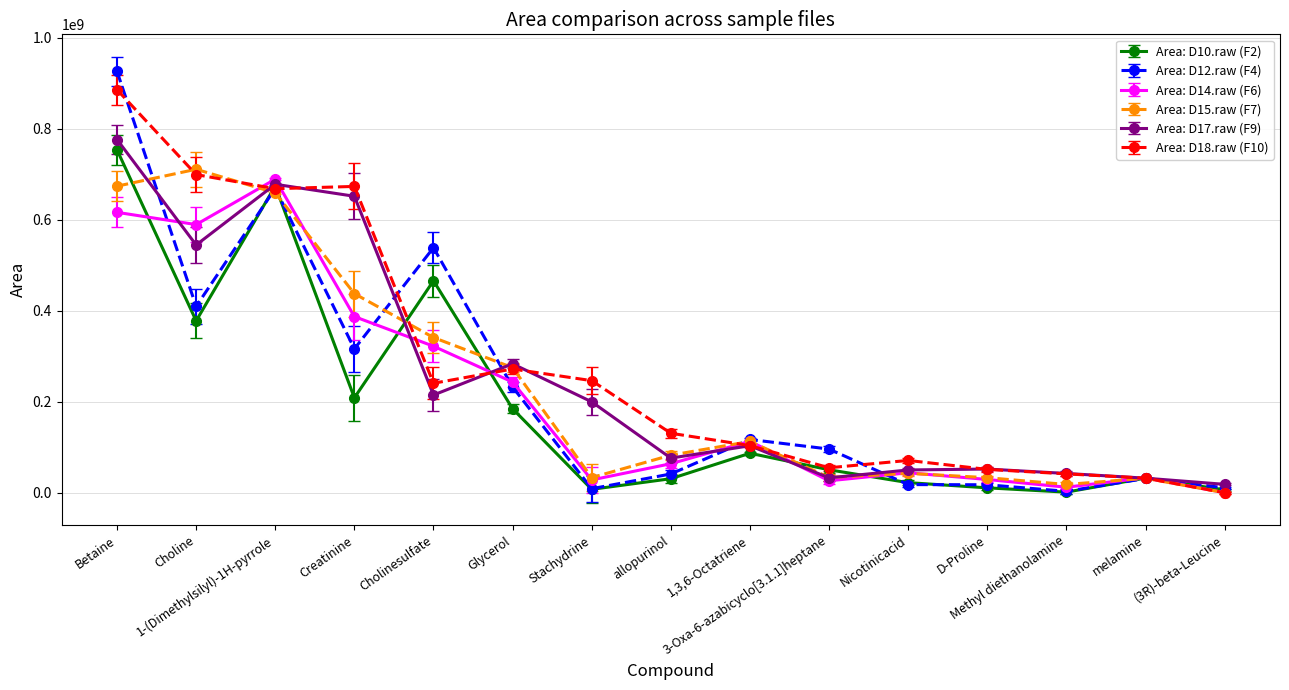

Which series has the widest spread of values?

Area: D12.raw (F4)